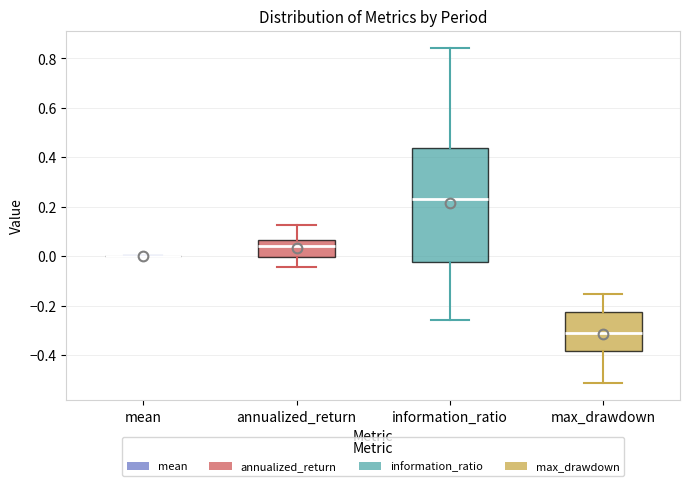

Comparing the boxes themselves (not the whiskers), which one is the tallest?

information_ratio